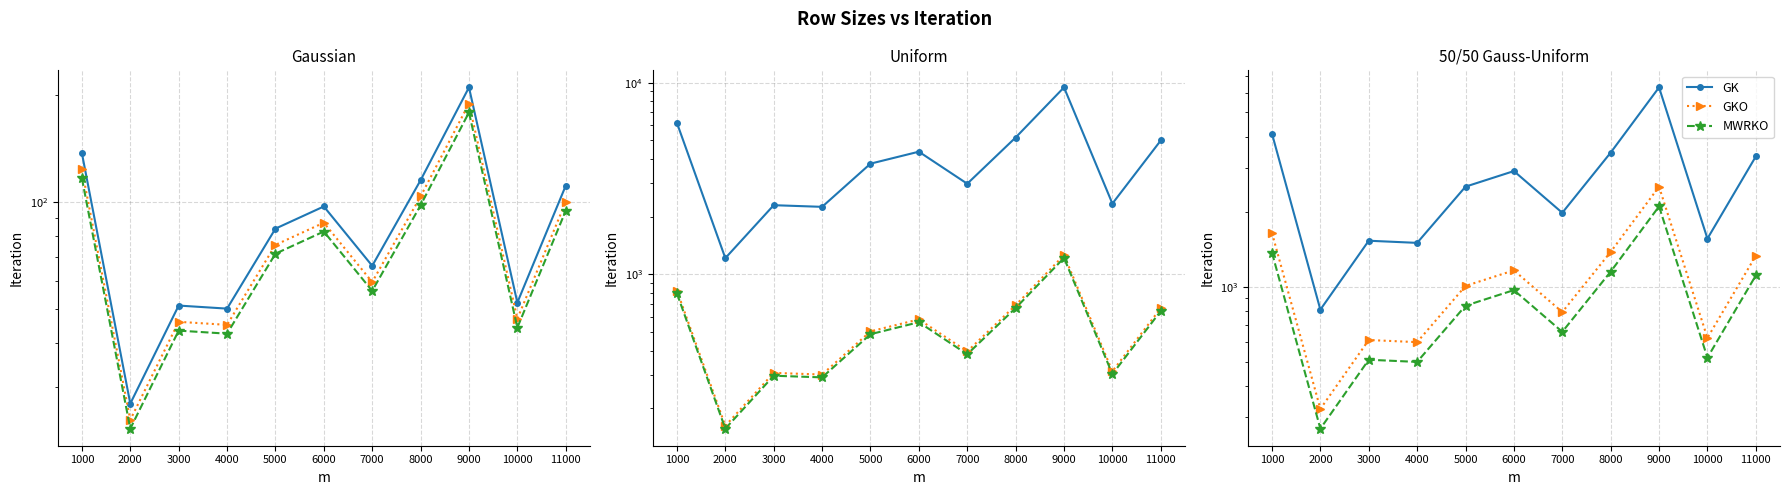

What is the total value across all series at 2000?

1404